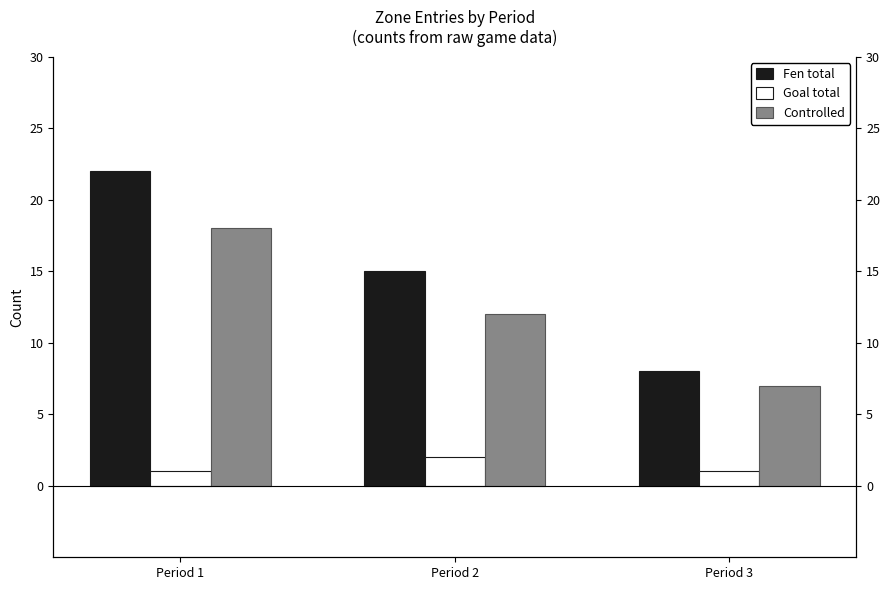

Are the bars grouped side by side (vs. stacked)?

Yes